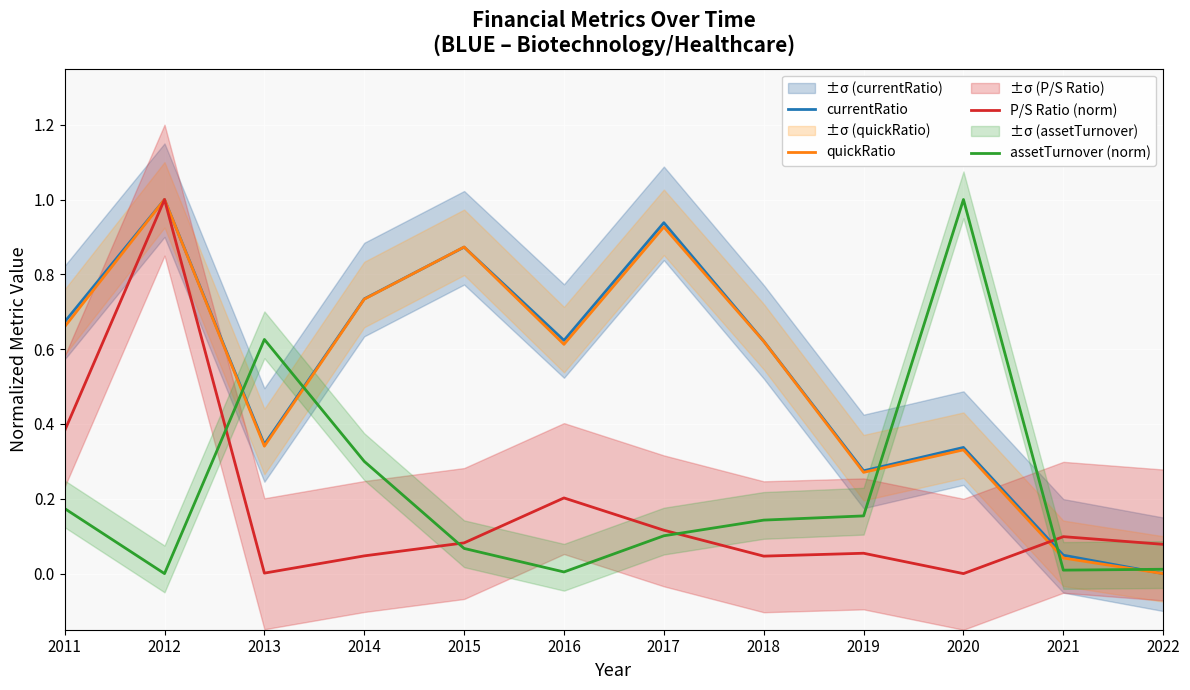

Between 2015 and 2011, which is larger?

2015